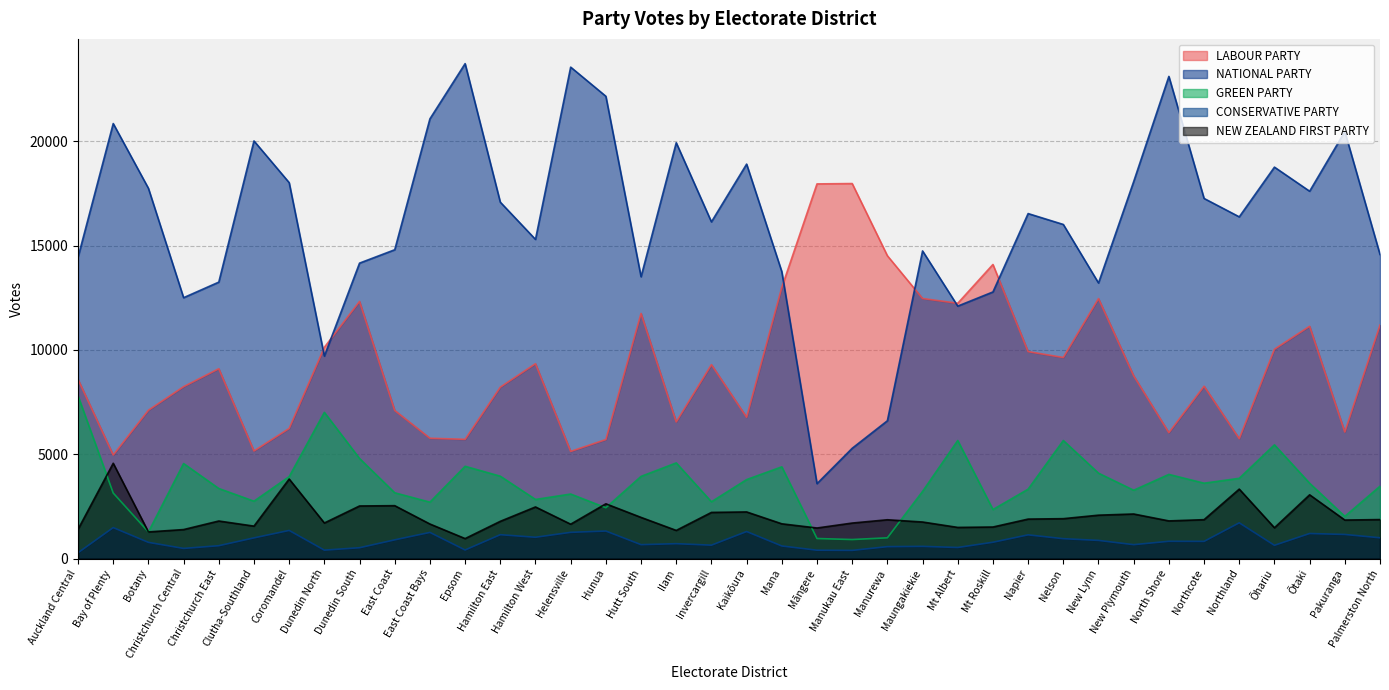

What is the difference between the second highest and minimum values in the GREEN PARTY series?

6097